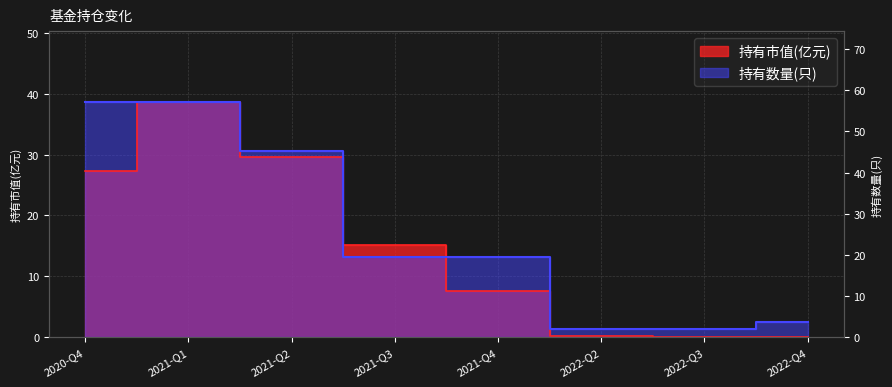

How many data points in 持有数量(只) are less than 13?

3